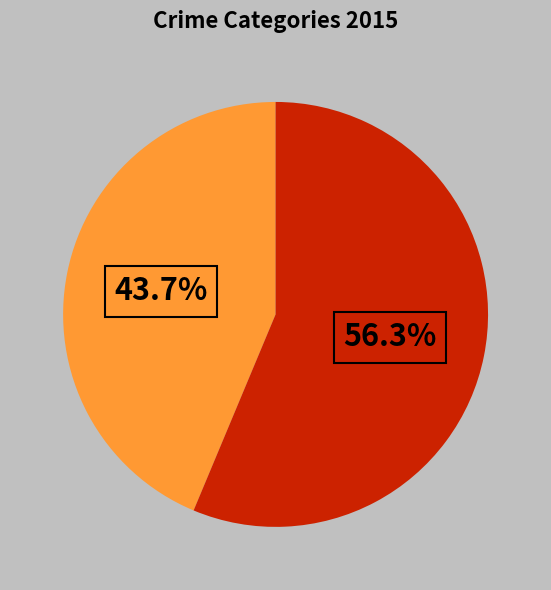

Is there a majority slice in this chart?

Yes